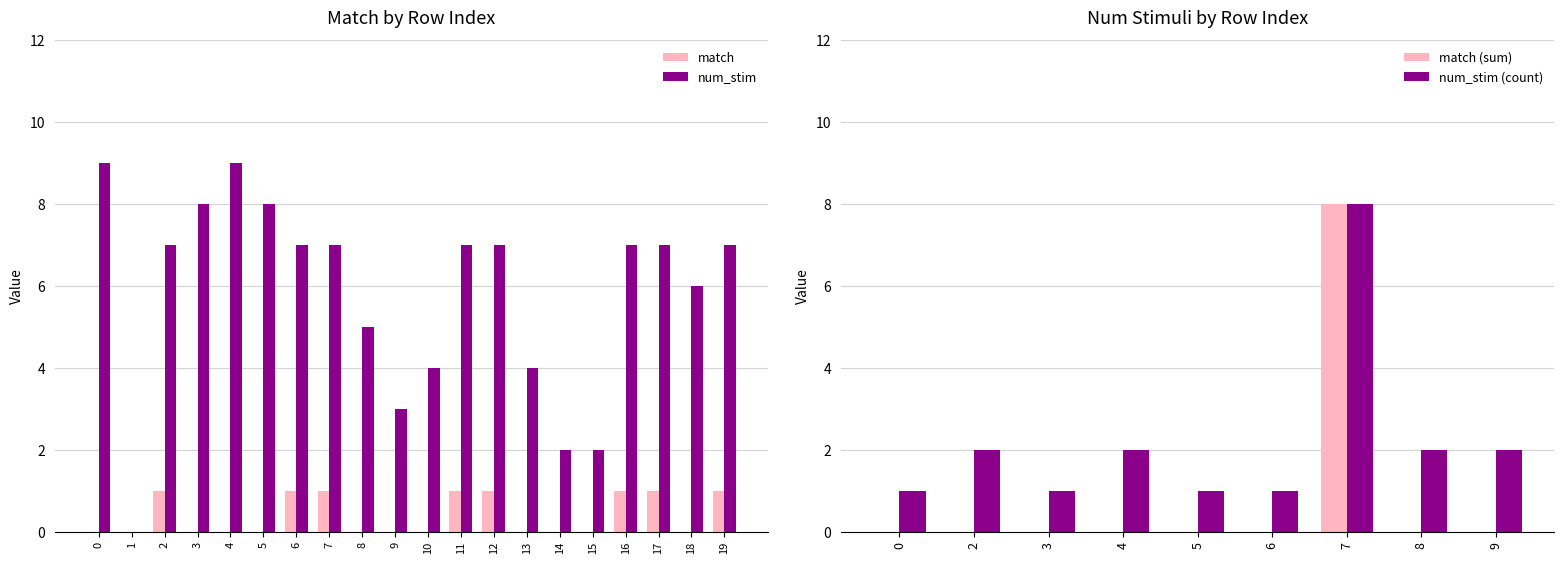

What is the sum of the num_stim values at 1 and 13?

4